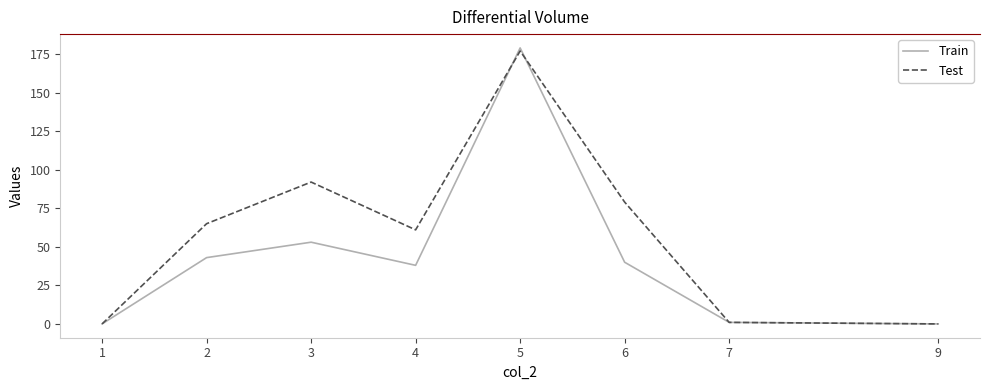

Reading right to left, transcribe all the data shown in this chart.

Train: 0	1	40	179	38	53	43	0
Test: 0	1	79	177	61	92	65	0